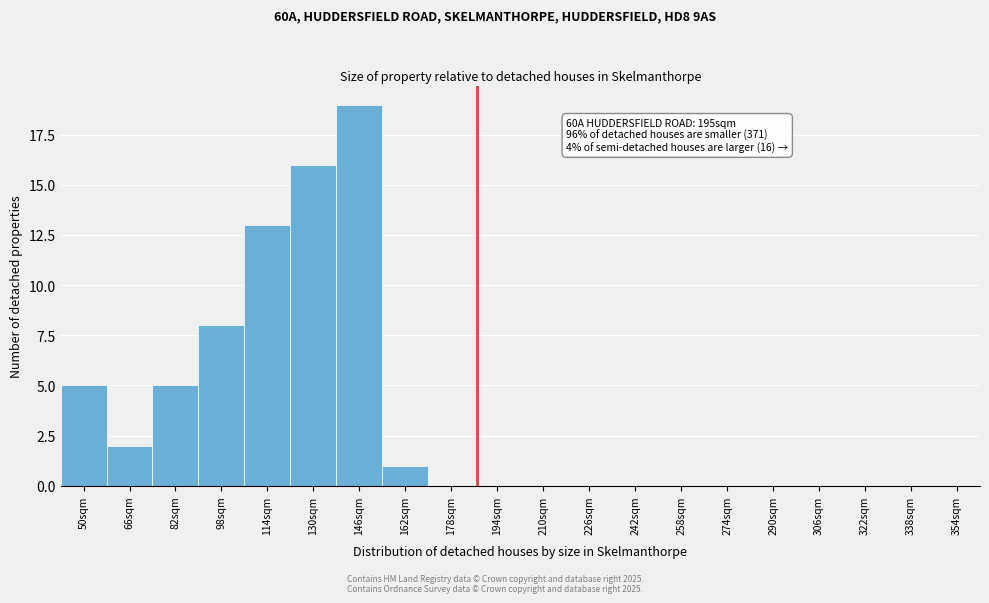

Reading right to left, list all the values displayed in this chart.

354sqm=0	338sqm=0	322sqm=0	306sqm=0	290sqm=0	274sqm=0	258sqm=0	242sqm=0	226sqm=0	210sqm=0	194sqm=0	178sqm=0	162sqm=1	146sqm=19	130sqm=16	114sqm=13	98sqm=8	82sqm=5	66sqm=2	50sqm=5